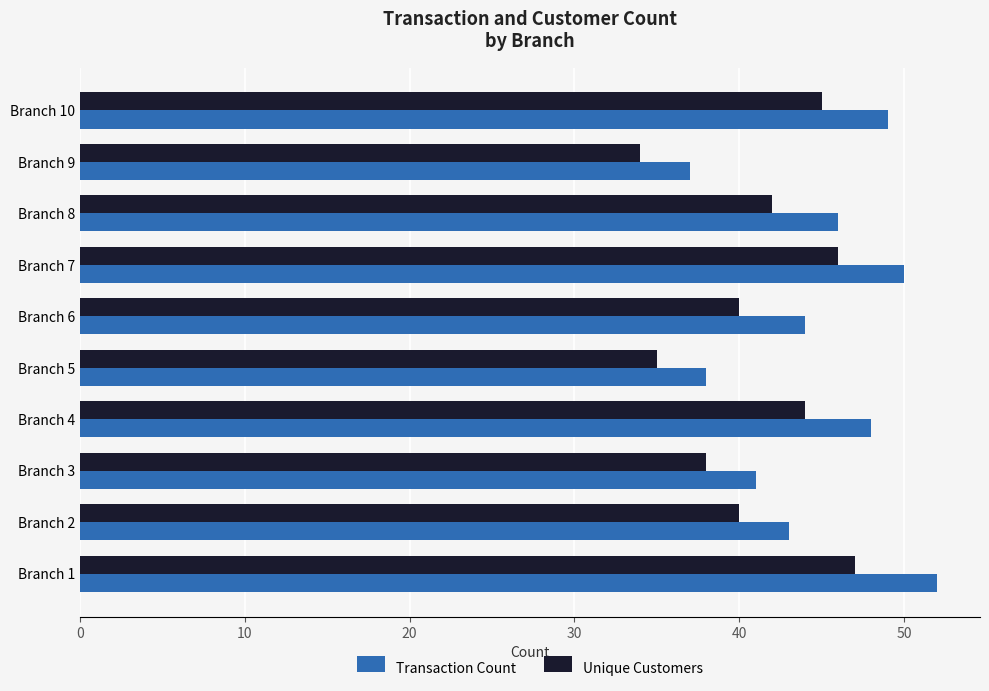

What is the lowest value of the Unique Customers series?

34